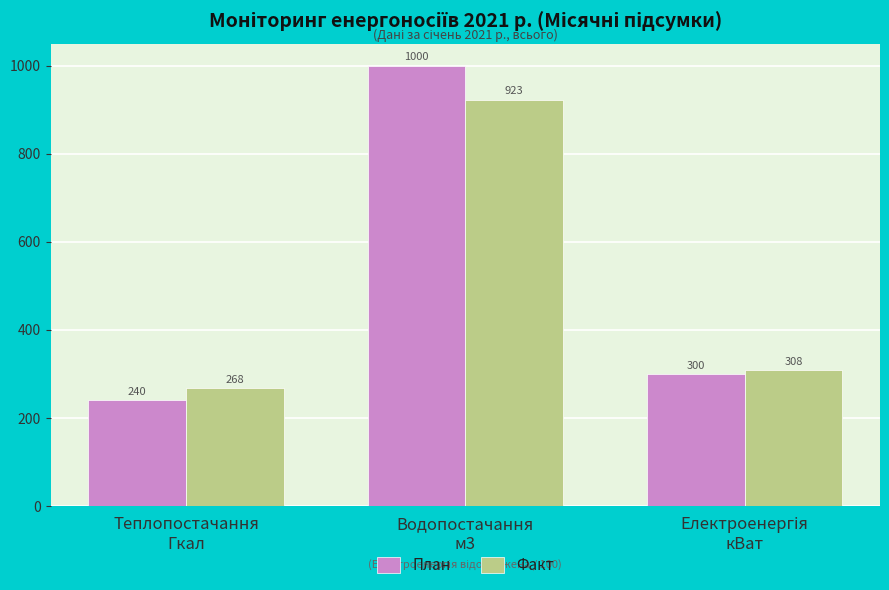

Which series has the largest total across all categories?

План